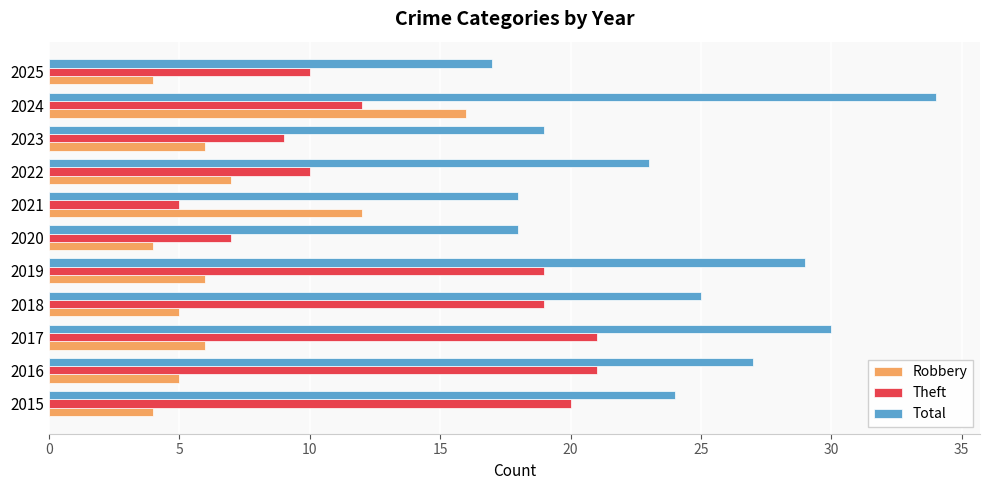

At how many categories does at least one series exceed 28?

3